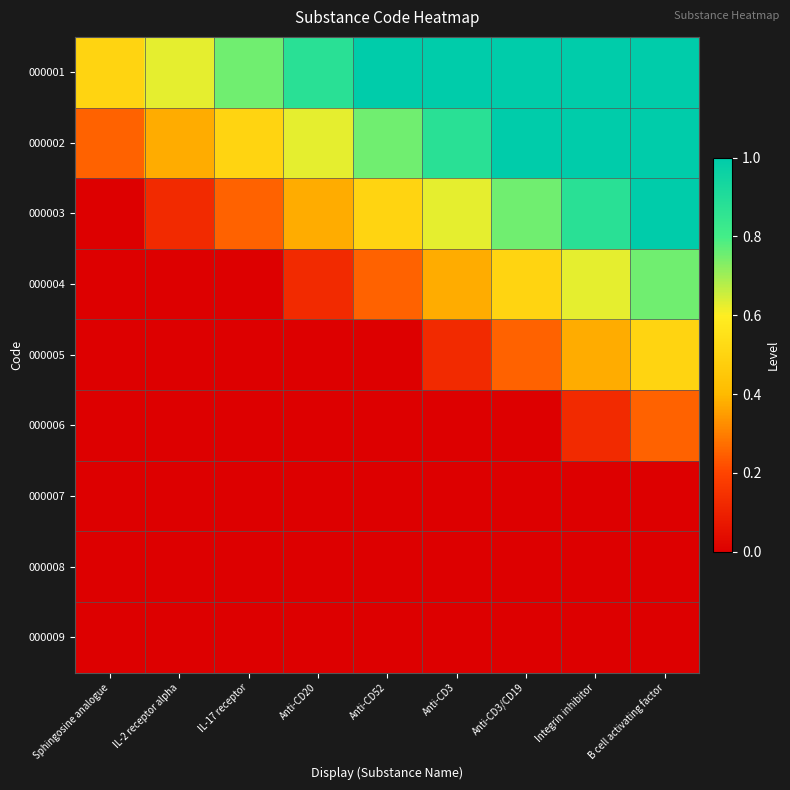

Reading right to left, list all the values displayed in this chart.

000001: B cell activating factor=1.0	Integrin inhibitor=1.0	Anti-CD3/CD19=1.0	Anti-CD3=1.0	Anti-CD52=1.0	Anti-CD20=0.9	IL-17 receptor=0.8	IL-2 receptor alpha=0.6	Sphingosine analogue=0.5
000002: B cell activating factor=1.0	Integrin inhibitor=1.0	Anti-CD3/CD19=1.0	Anti-CD3=0.9	Anti-CD52=0.8	Anti-CD20=0.6	IL-17 receptor=0.5	IL-2 receptor alpha=0.4	Sphingosine analogue=0.2
000003: B cell activating factor=1.0	Integrin inhibitor=0.9	Anti-CD3/CD19=0.8	Anti-CD3=0.6	Anti-CD52=0.5	Anti-CD20=0.4	IL-17 receptor=0.2	IL-2 receptor alpha=0.1	Sphingosine analogue=0.0
000004: B cell activating factor=0.8	Integrin inhibitor=0.6	Anti-CD3/CD19=0.5	Anti-CD3=0.4	Anti-CD52=0.2	Anti-CD20=0.1	IL-17 receptor=0.0	IL-2 receptor alpha=0.0	Sphingosine analogue=0.0
000005: B cell activating factor=0.5	Integrin inhibitor=0.4	Anti-CD3/CD19=0.2	Anti-CD3=0.1	Anti-CD52=0.0	Anti-CD20=0.0	IL-17 receptor=0.0	IL-2 receptor alpha=0.0	Sphingosine analogue=0.0
000006: B cell activating factor=0.2	Integrin inhibitor=0.1	Anti-CD3/CD19=0.0	Anti-CD3=0.0	Anti-CD52=0.0	Anti-CD20=0.0	IL-17 receptor=0.0	IL-2 receptor alpha=0.0	Sphingosine analogue=0.0
000007: B cell activating factor=0.0	Integrin inhibitor=0.0	Anti-CD3/CD19=0.0	Anti-CD3=0.0	Anti-CD52=0.0	Anti-CD20=0.0	IL-17 receptor=0.0	IL-2 receptor alpha=0.0	Sphingosine analogue=0.0
000008: B cell activating factor=0.0	Integrin inhibitor=0.0	Anti-CD3/CD19=0.0	Anti-CD3=0.0	Anti-CD52=0.0	Anti-CD20=0.0	IL-17 receptor=0.0	IL-2 receptor alpha=0.0	Sphingosine analogue=0.0
000009: B cell activating factor=0.0	Integrin inhibitor=0.0	Anti-CD3/CD19=0.0	Anti-CD3=0.0	Anti-CD52=0.0	Anti-CD20=0.0	IL-17 receptor=0.0	IL-2 receptor alpha=0.0	Sphingosine analogue=0.0